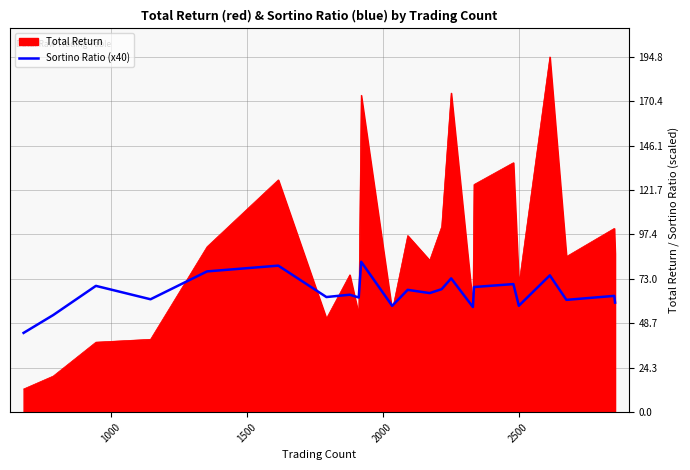

Which series has the largest total across all categories?

Total Return